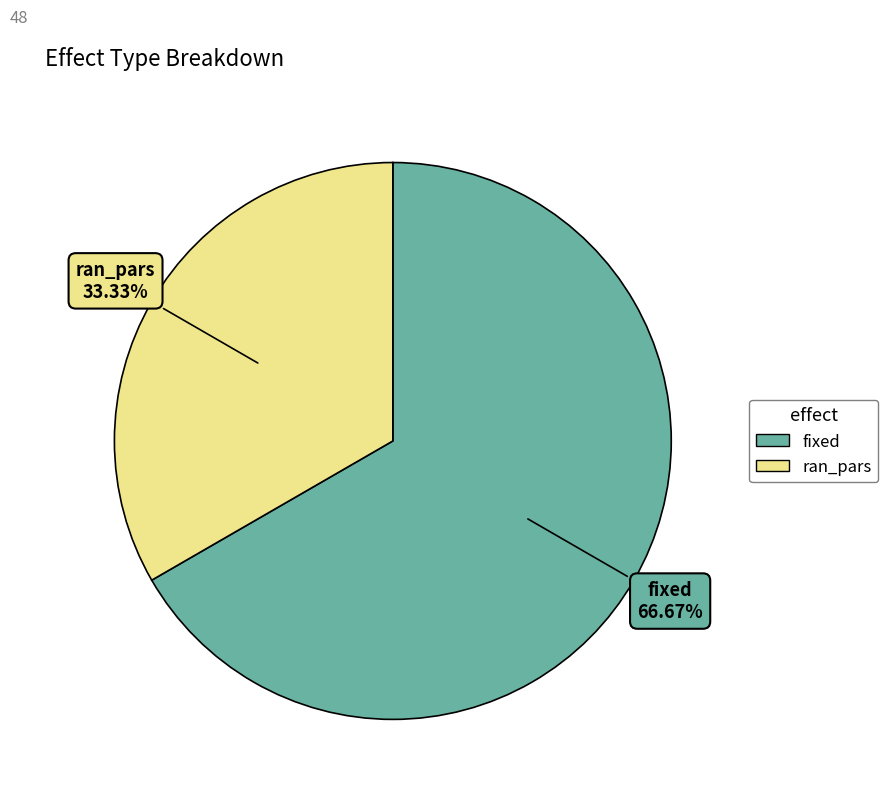

What is the ratio of the value at fixed to the value at ran_pars?

2.0